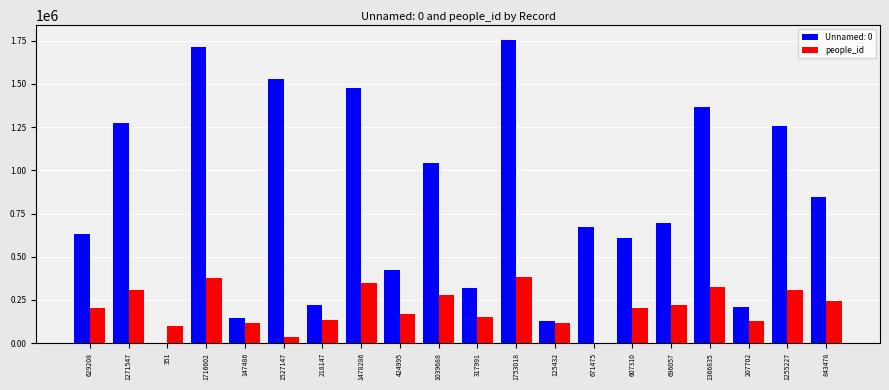

Between 1527147 and 1478286, which series saw the biggest shift?

people_id